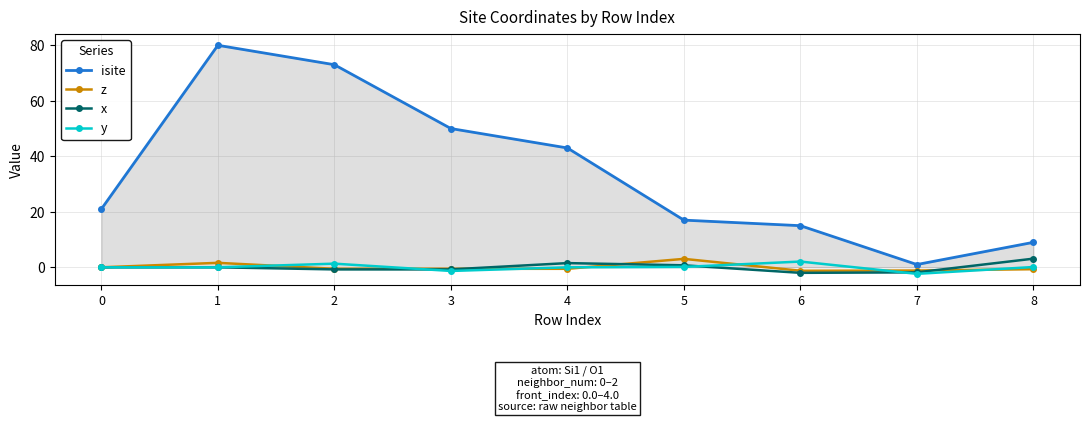

Is it true that x equals -1.8 at 7?

True